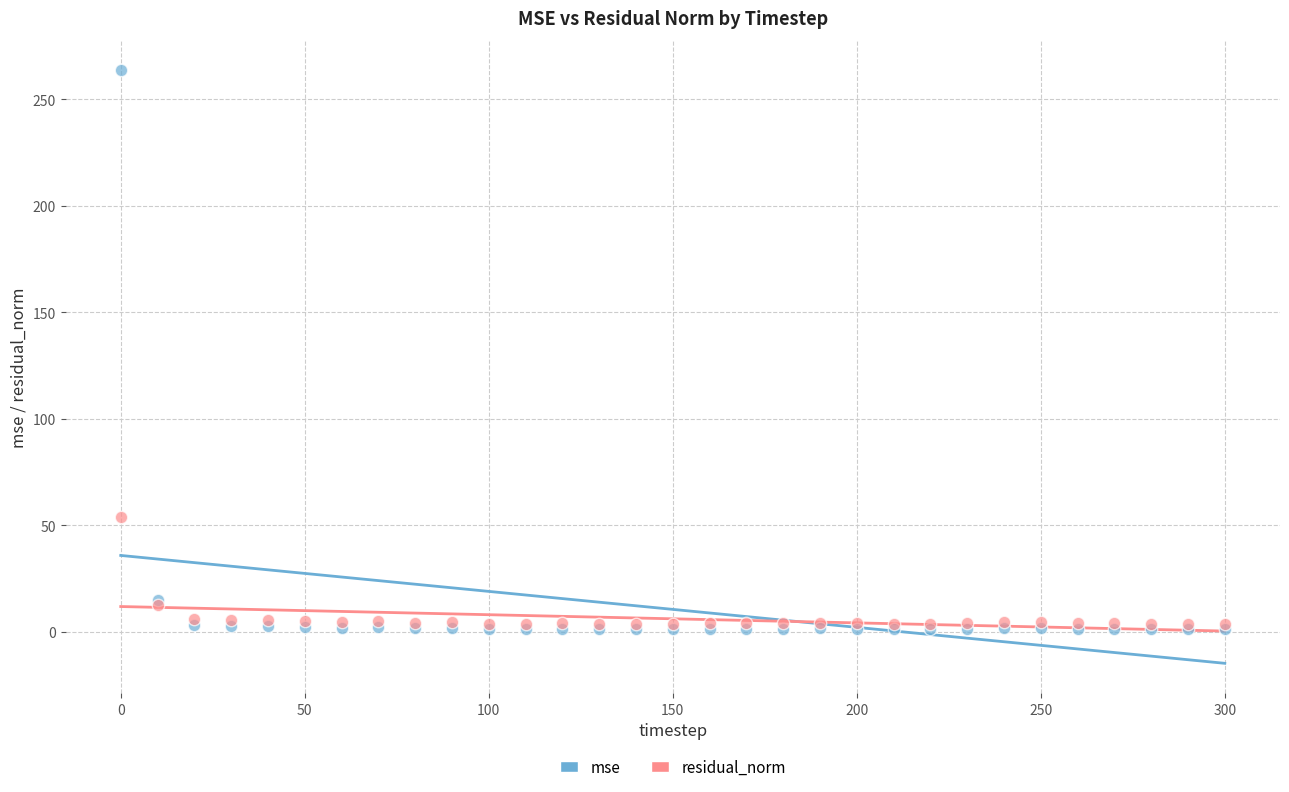

In the mse series, what Y value is closest to 132?

14.8